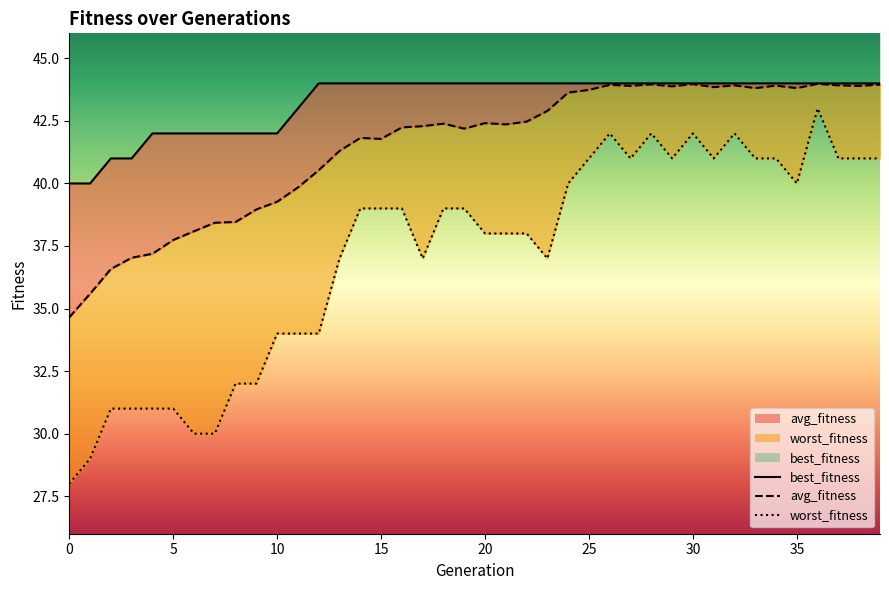

What is the maximum value for worst_fitness_line?

43.0